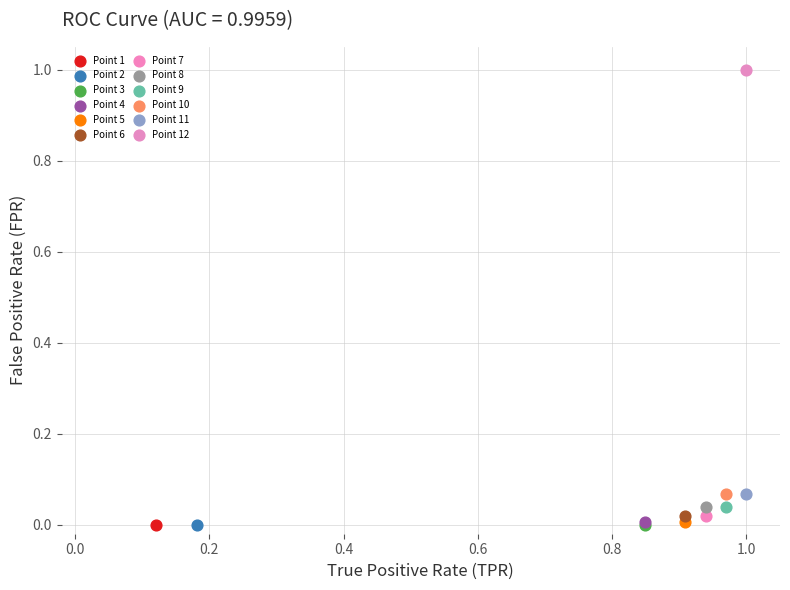

Which series contains the highest Y value?

Point 12